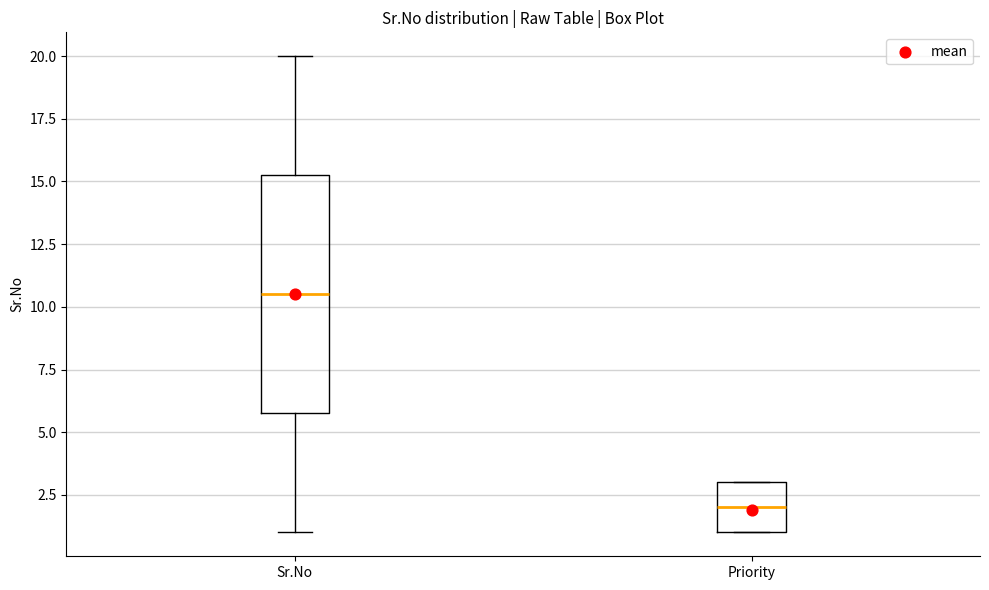

Reading left to right, read every box against the y-axis: the position of its median line, the range the box covers, and the ends of its whiskers. The values are not printed on the chart, so give them approximately, as read against the axis.

Sr.No: median 10.5, box 6.0 to 15.5, whiskers 1.0 to 20.0
Priority: median 2.0, box 1.0 to 3.0, whiskers 1.0 to 3.0